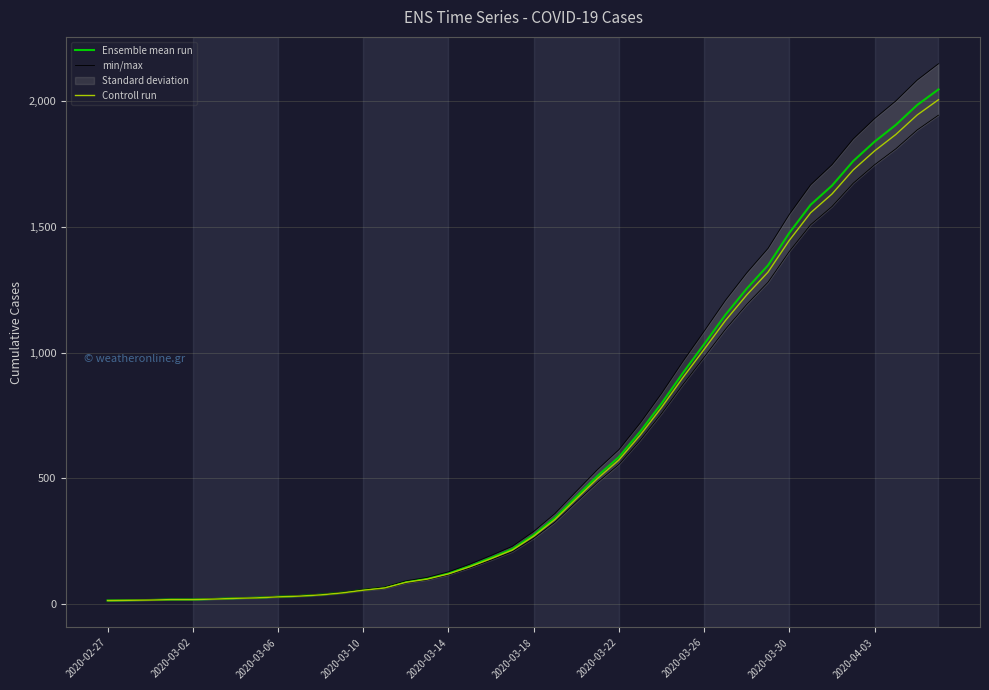

List the series in order of their peak value, lowest first.

min/max, Controll run, Ensemble mean run